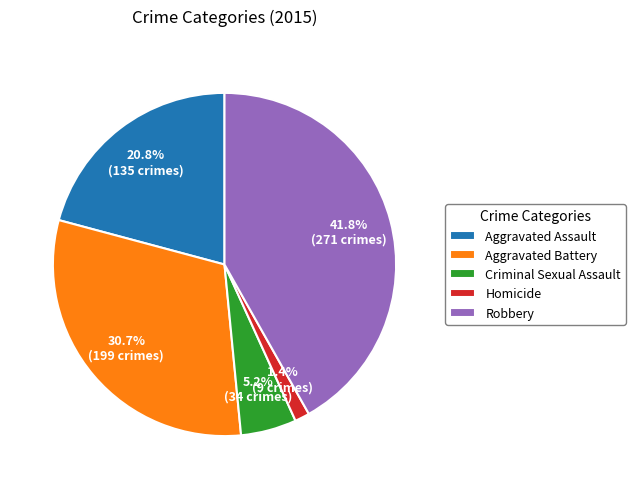

How many slices are in this pie chart?

5